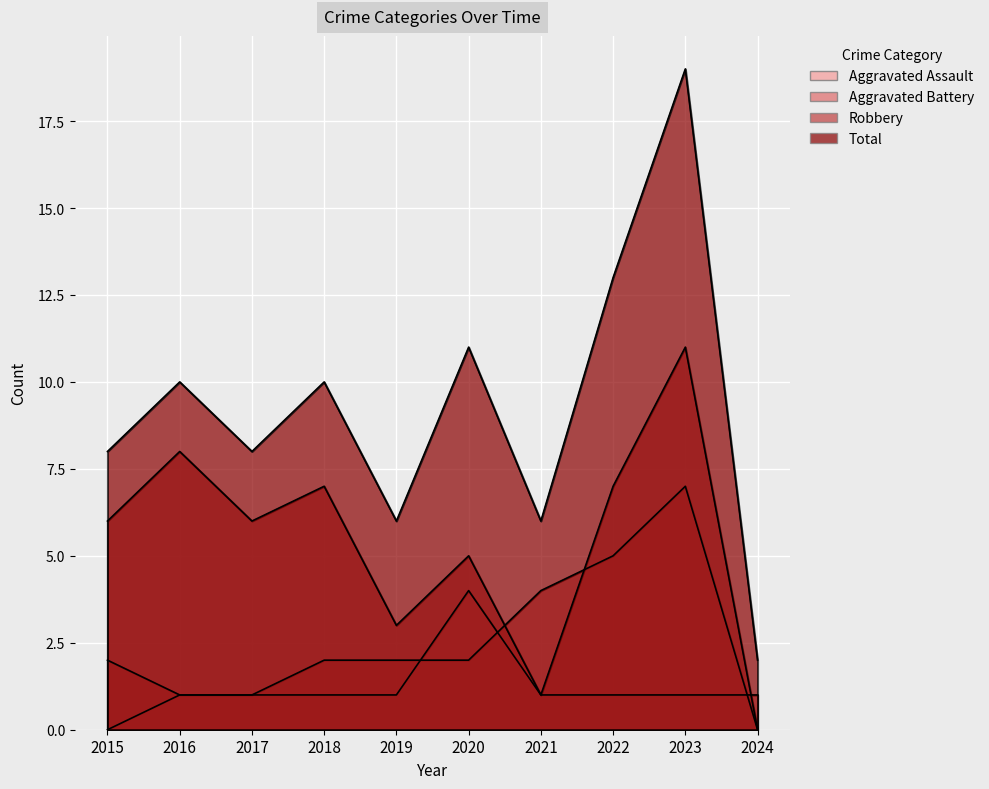

At how many categories does at least one series exceed 0?

10